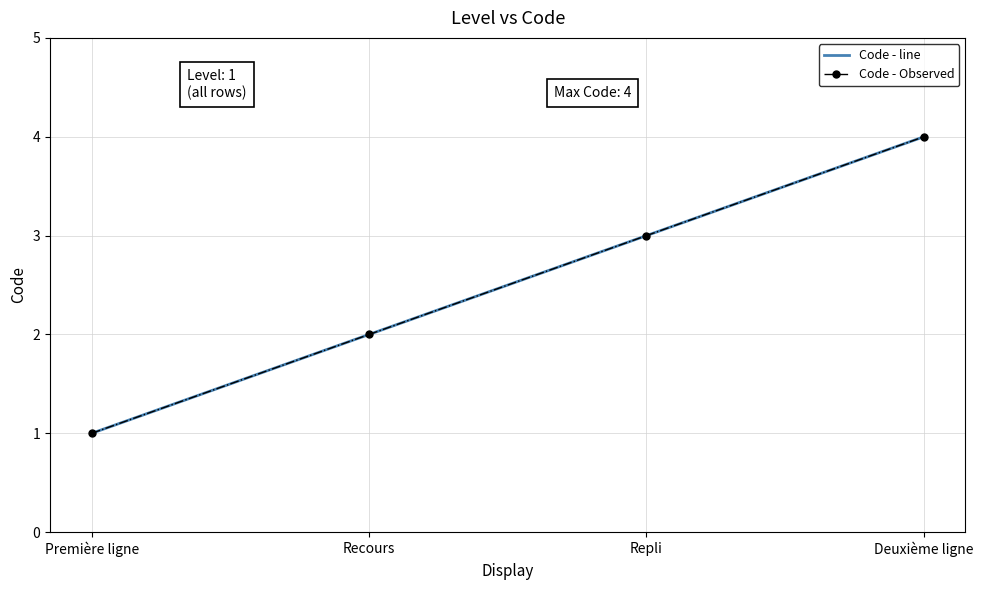

Between Recours and Repli, which is larger?

Repli